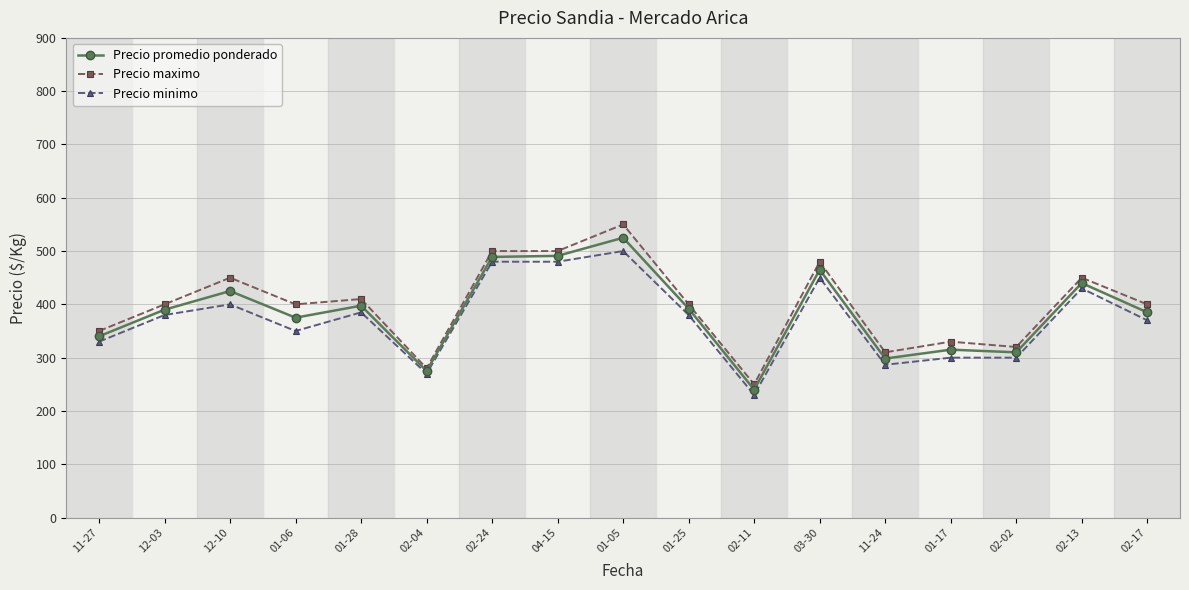

What is the difference between the maximum and minimum values in the Precio maximo series?

300.0